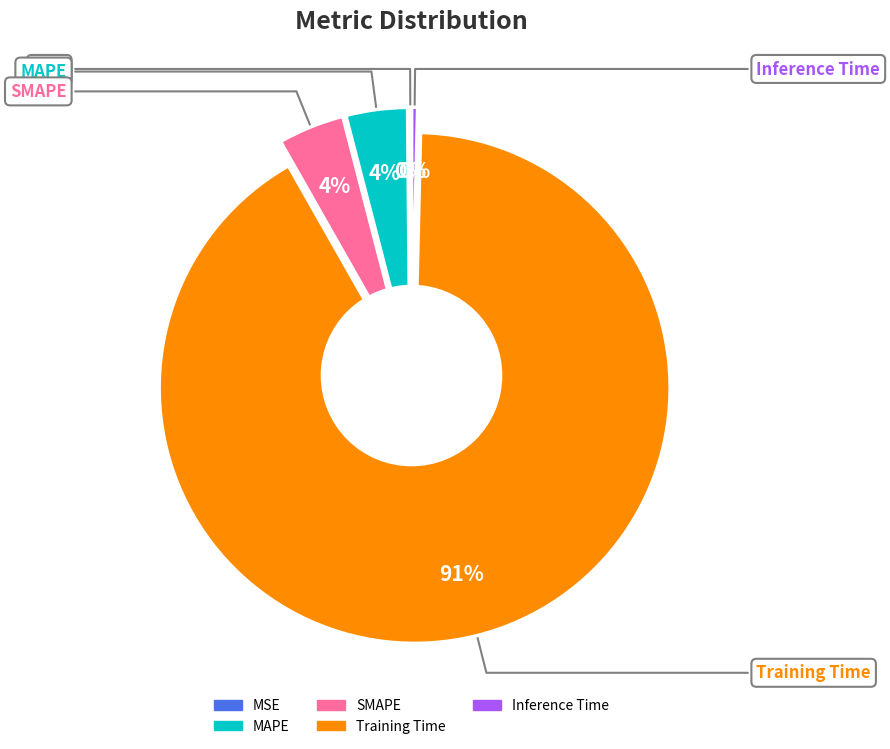

To the nearest percent, what is the difference between the largest and smallest slice percentages?

91%